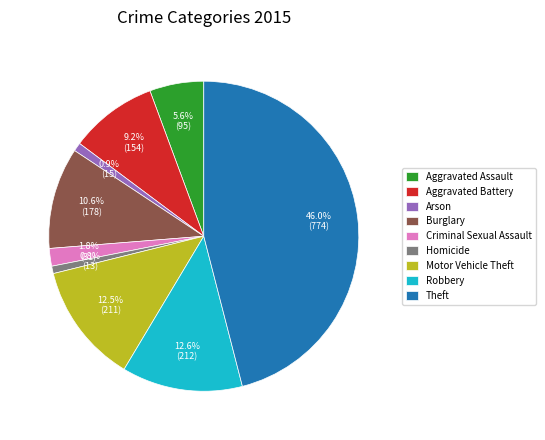

Which has a higher value, Theft or Homicide?

Theft